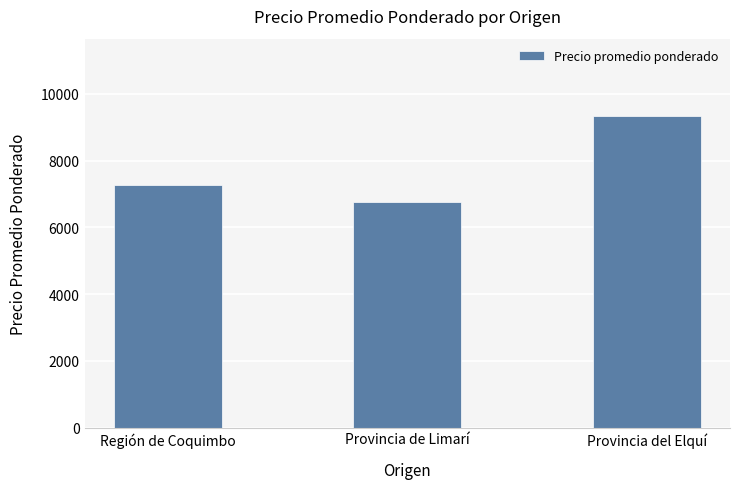

Approximately how many times larger is the value at Provincia del Elquí compared to Provincia de Limarí?

1.4